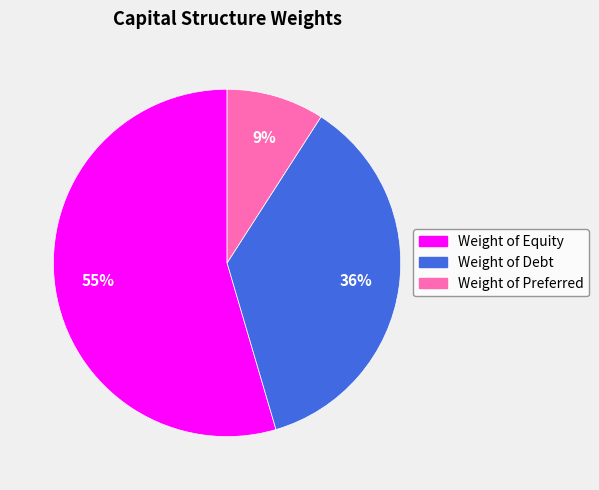

To the nearest percent, what is the average slice percentage?

33%